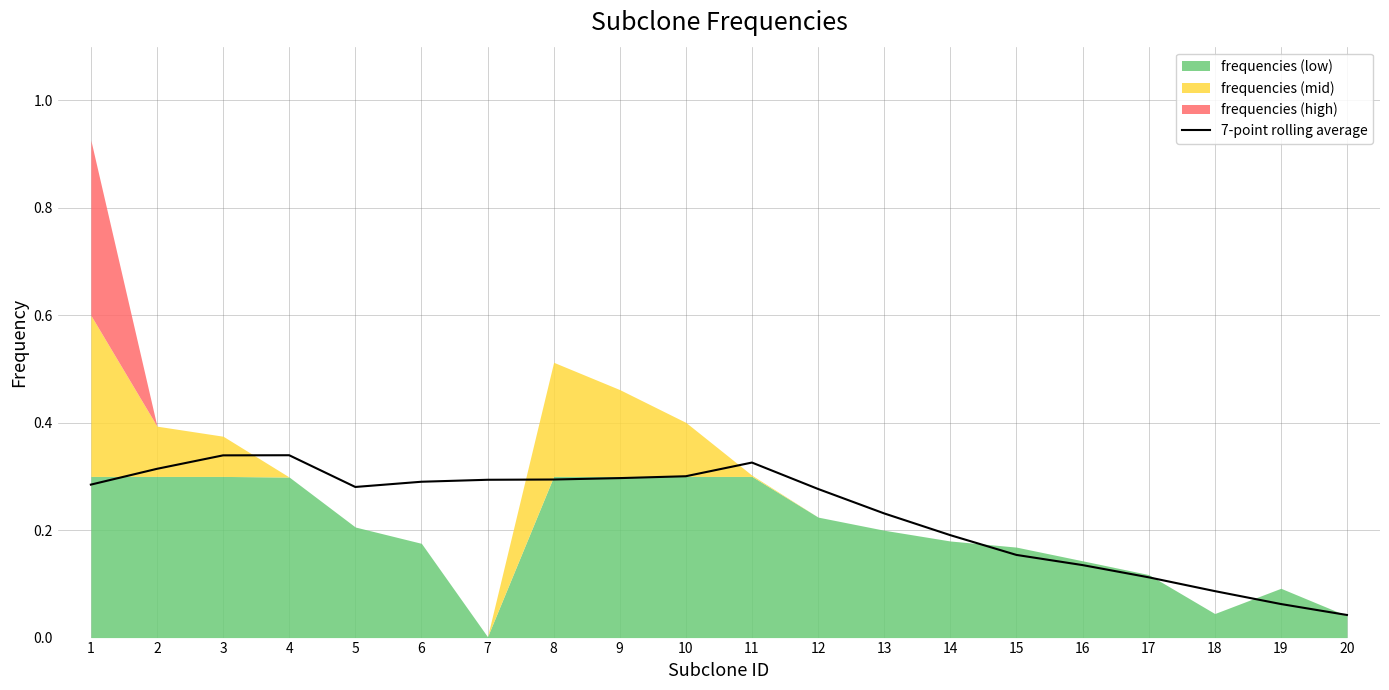

How many interior local peaks (higher than both neighbors) does the data have?

2